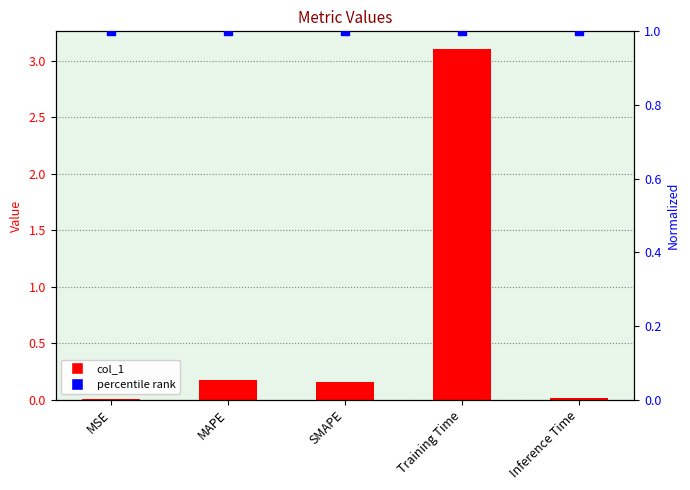

Which series reaches the minimum Y coordinate?

col_1